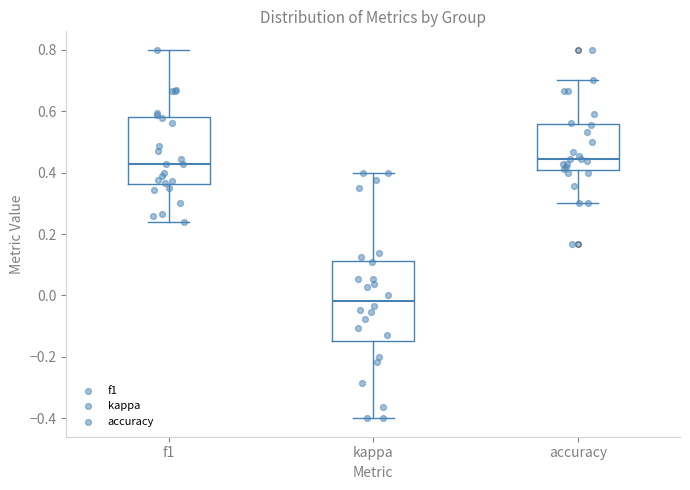

Which box is the tallest, from its lower edge to its upper edge?

kappa